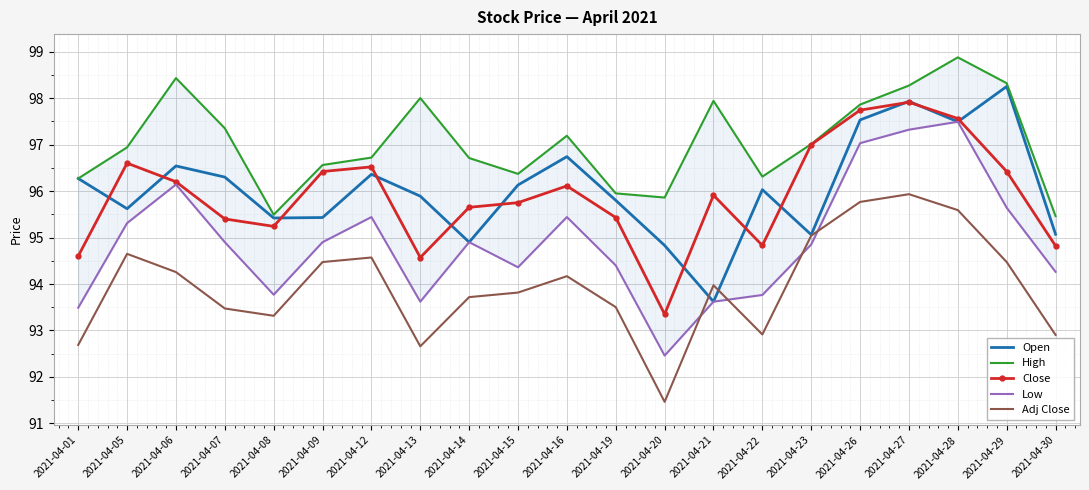

Between 2021-04-08 and 2021-04-16, which is larger?

2021-04-16